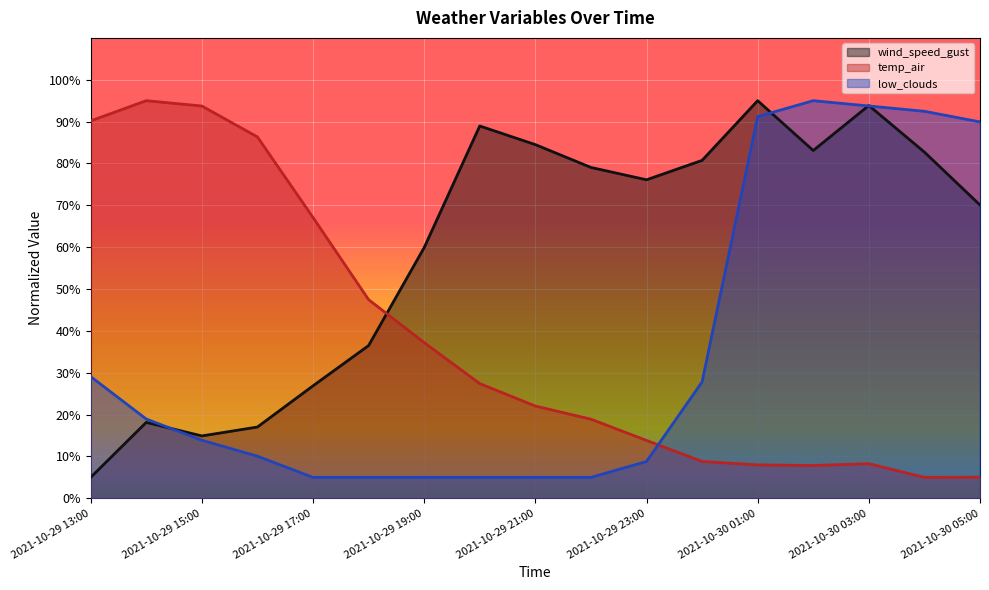

The value of low_clouds at 2021-10-30 03:00 is 93.7. True or false?

True